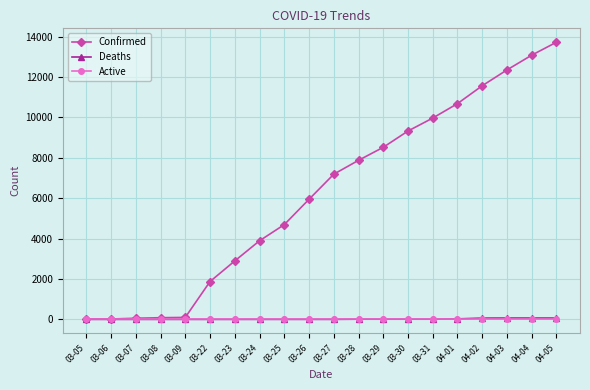

What are all the series names shown in the legend?

Confirmed, Deaths, Active